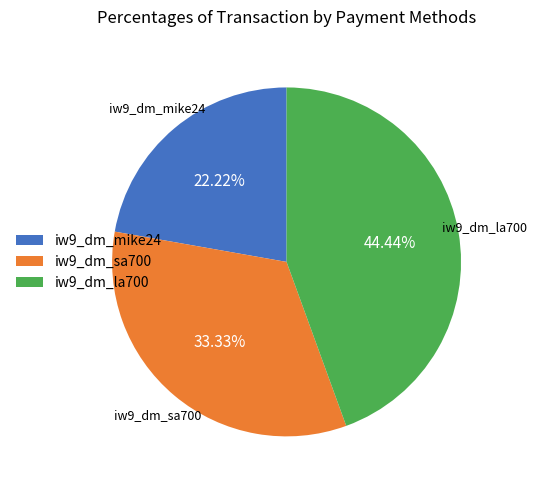

What portion of the pie excludes iw9_dm_la700?

55.6%